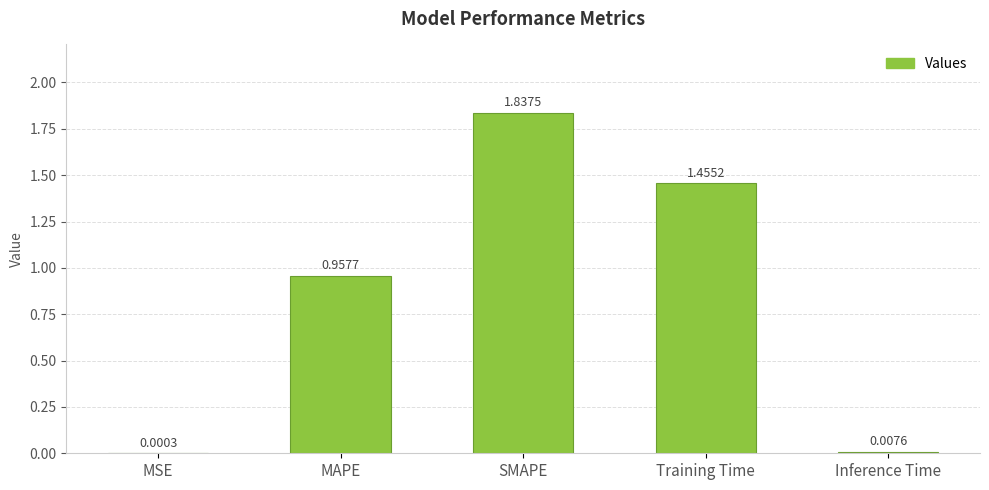

Which category has the highest value across all series?

SMAPE